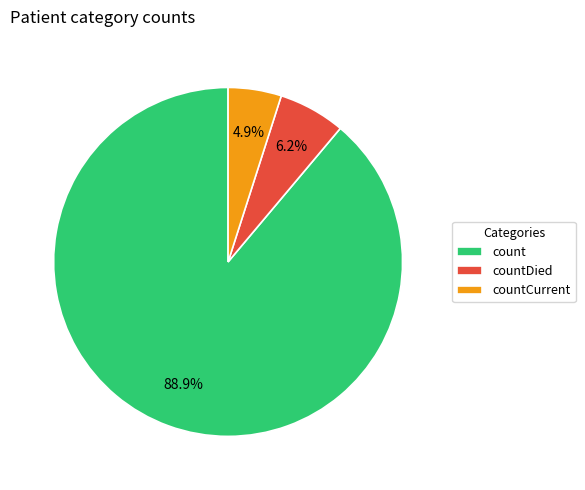

Is it true that count is 99% of the pie?

False